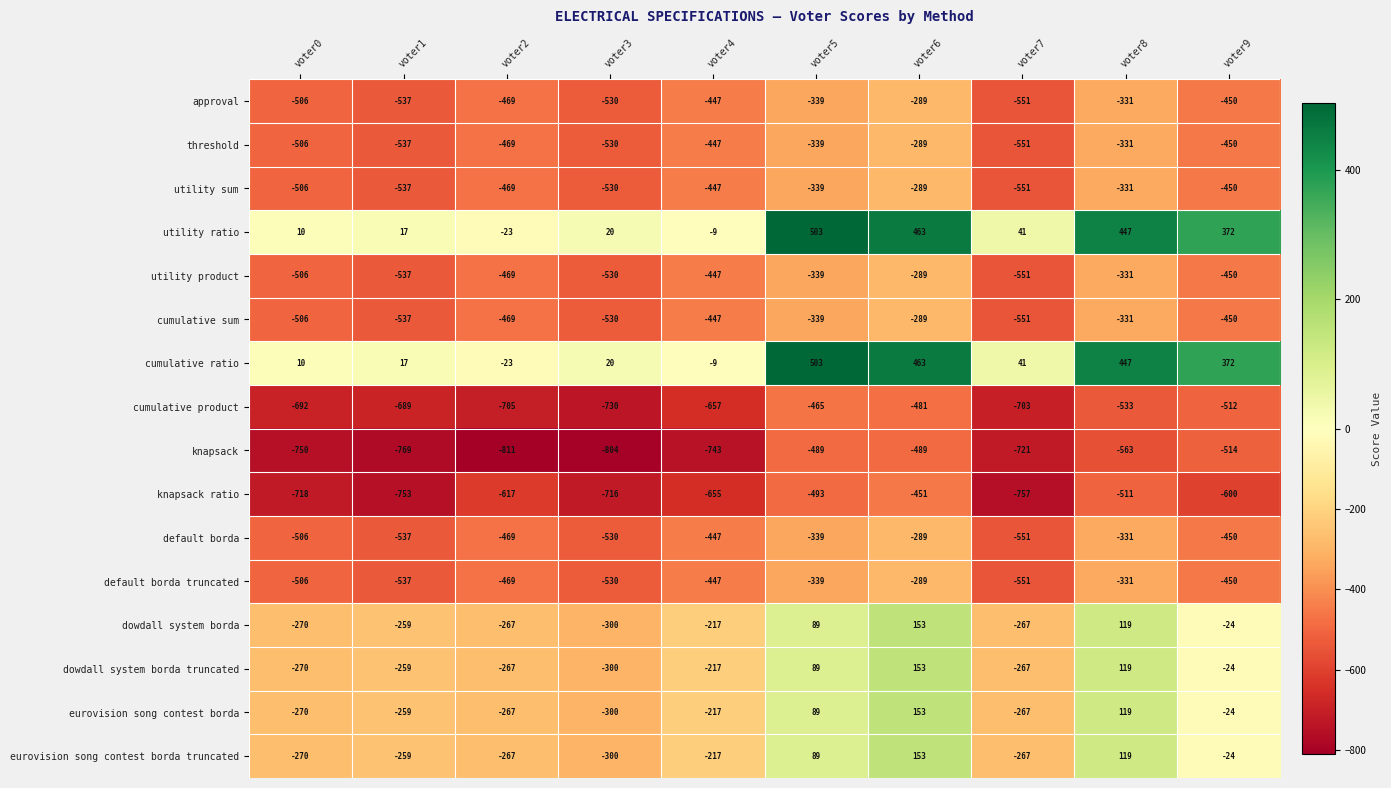

What is the spread (max minus min) of values at voter0?

760